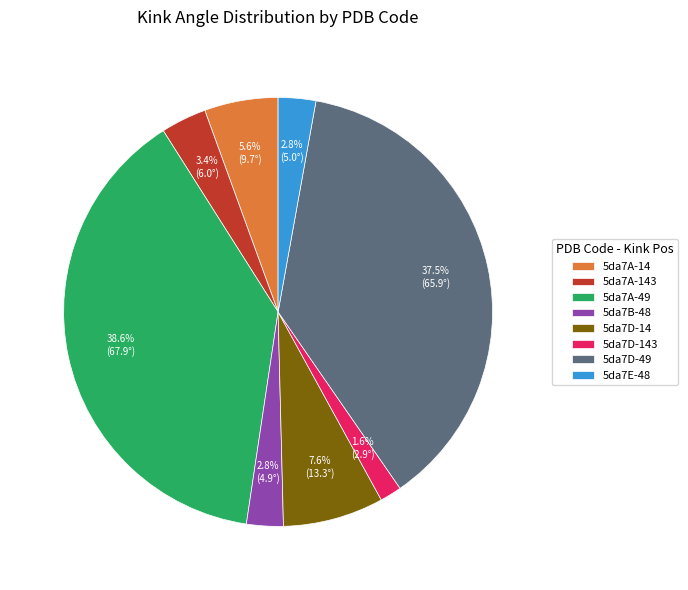

The 5da7D-143 slice represents 2% of the pie. True or false?

True